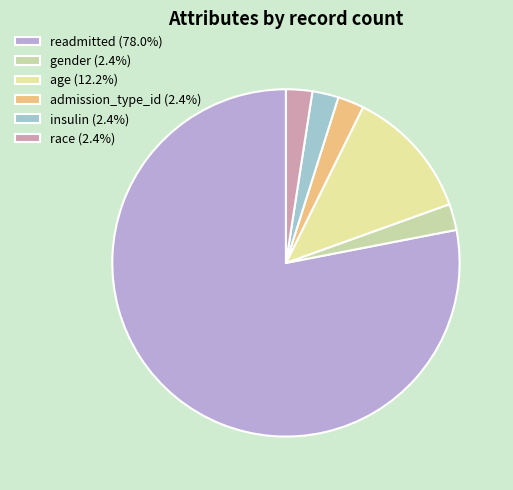

Count the number of slices in the pie.

6